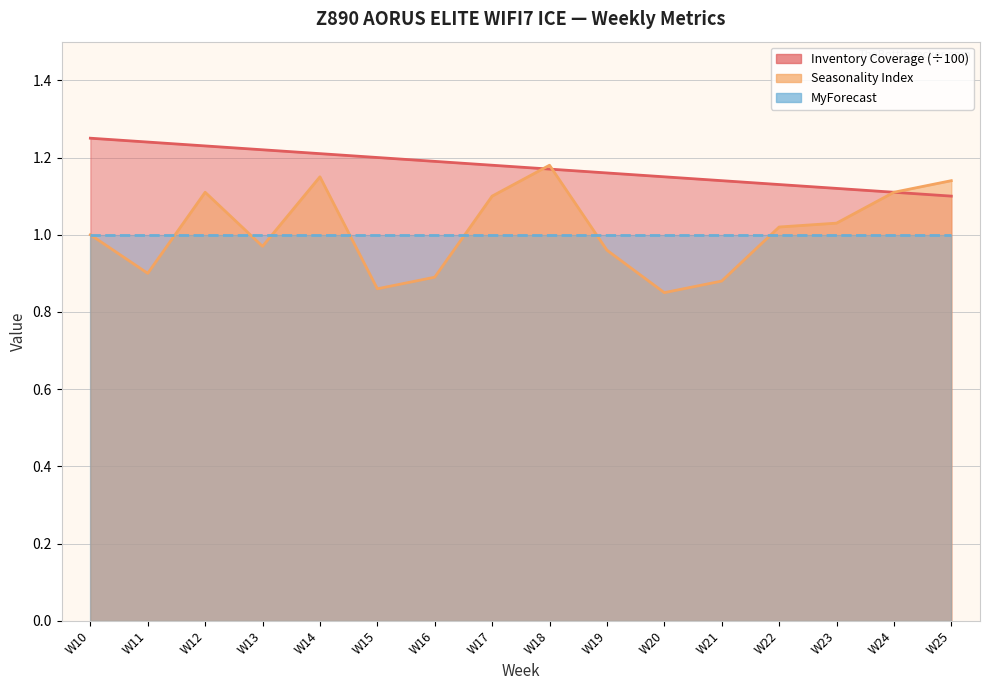

The Inventory Coverage series shows 0.6 at W15. True or false?

False